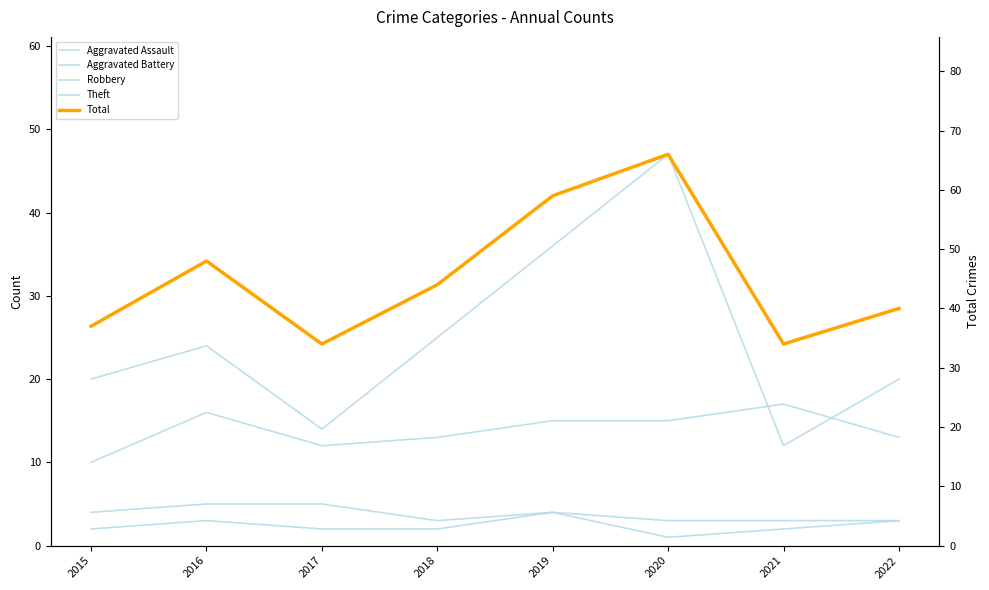

At which label is Aggravated Battery closest to 4?

2015